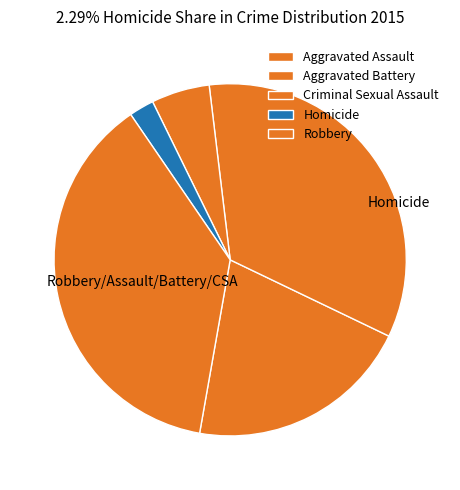

How many segments does this pie chart have?

5